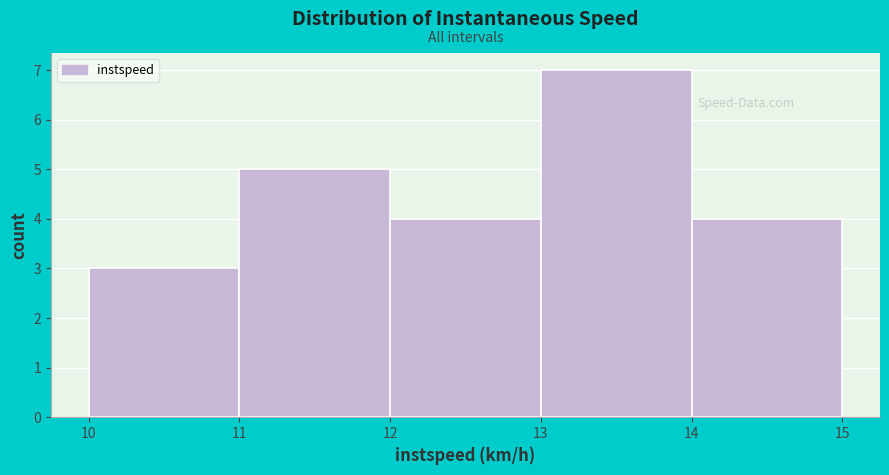

Reading left to right, transcribe this chart: for each bar, give the range it covers on the x-axis and its height. The values are not printed on the chart, so give them approximately, as read against the axis.

10 to 11: 3
11 to 12: 5
12 to 13: 4
13 to 14: 7
14 to 15: 4